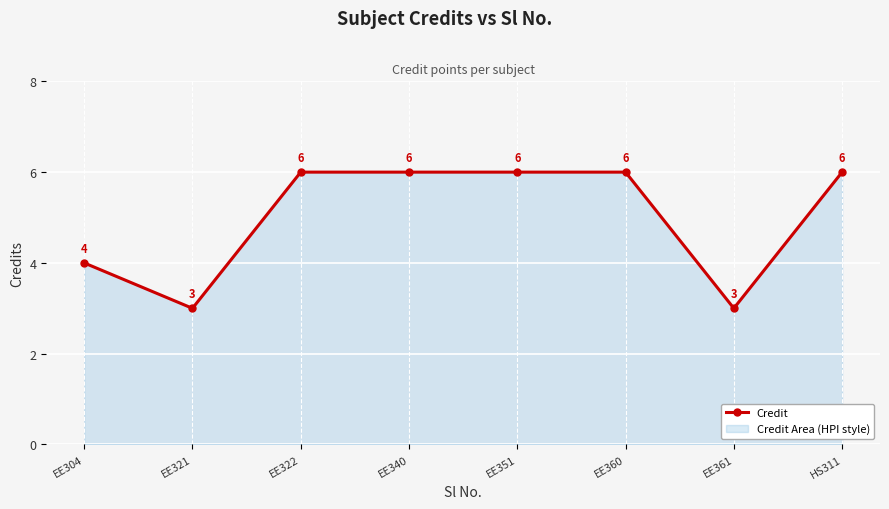

How many lines are shown in the chart?

1